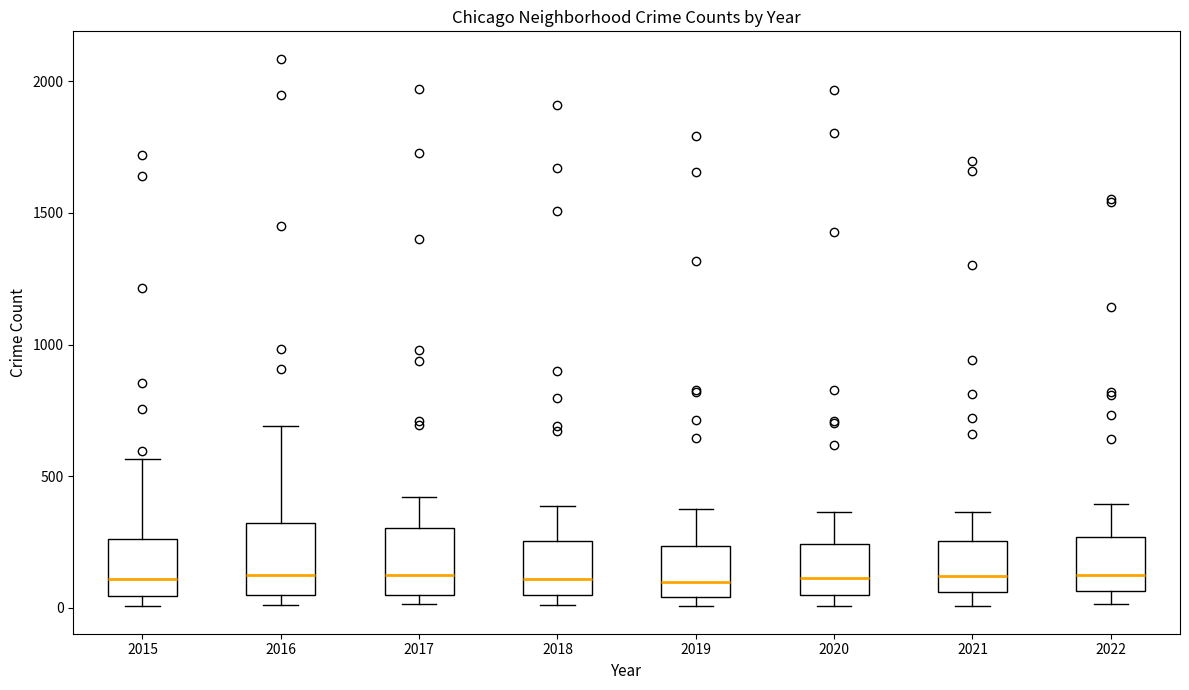

Reading left to right, read every box against the y-axis: the position of its median line, the range the box covers, and the ends of its whiskers. The values are not printed on the chart, so give them approximately, as read against the axis.

2015: median 100, box 50 to 250, whiskers 0 to 550
2016: median 150, box 50 to 300, whiskers 0 to 700
2017: median 100, box 50 to 300, whiskers 0 to 400
2018: median 100, box 50 to 250, whiskers 0 to 400
2019: median 100, box 50 to 250, whiskers 0 to 400
2020: median 100, box 50 to 250, whiskers 0 to 350
2021: median 100, box 50 to 250, whiskers 0 to 350
2022: median 150, box 50 to 250, whiskers 0 to 400